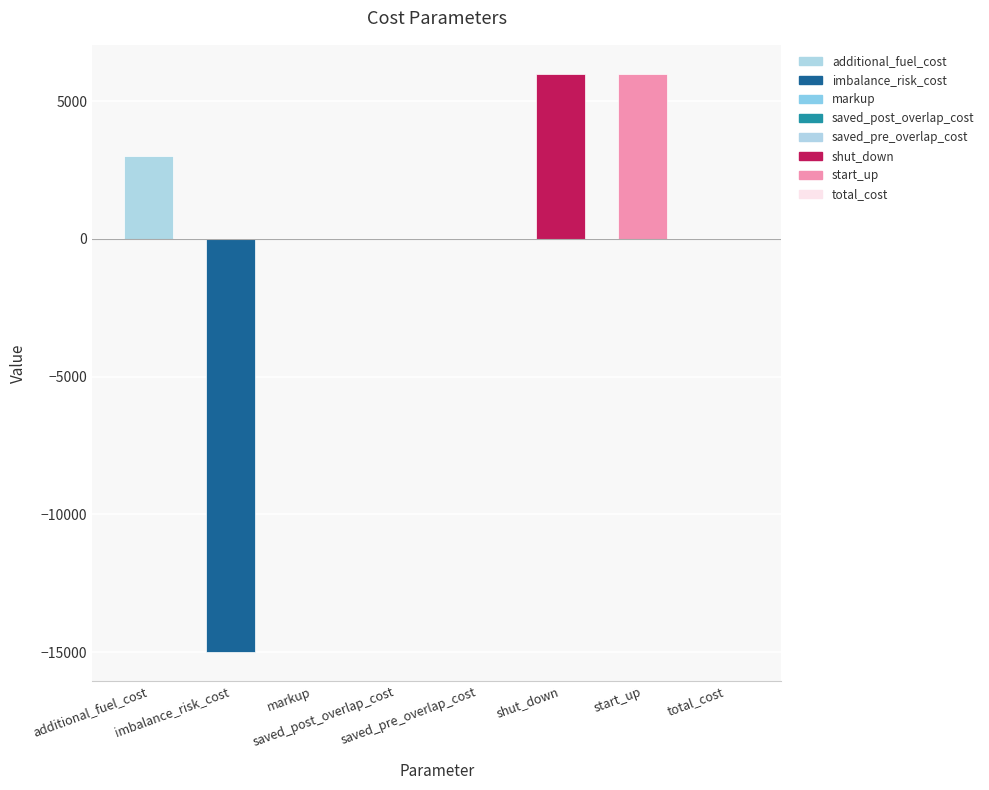

Where is the data nearest to the value -4500?

markup